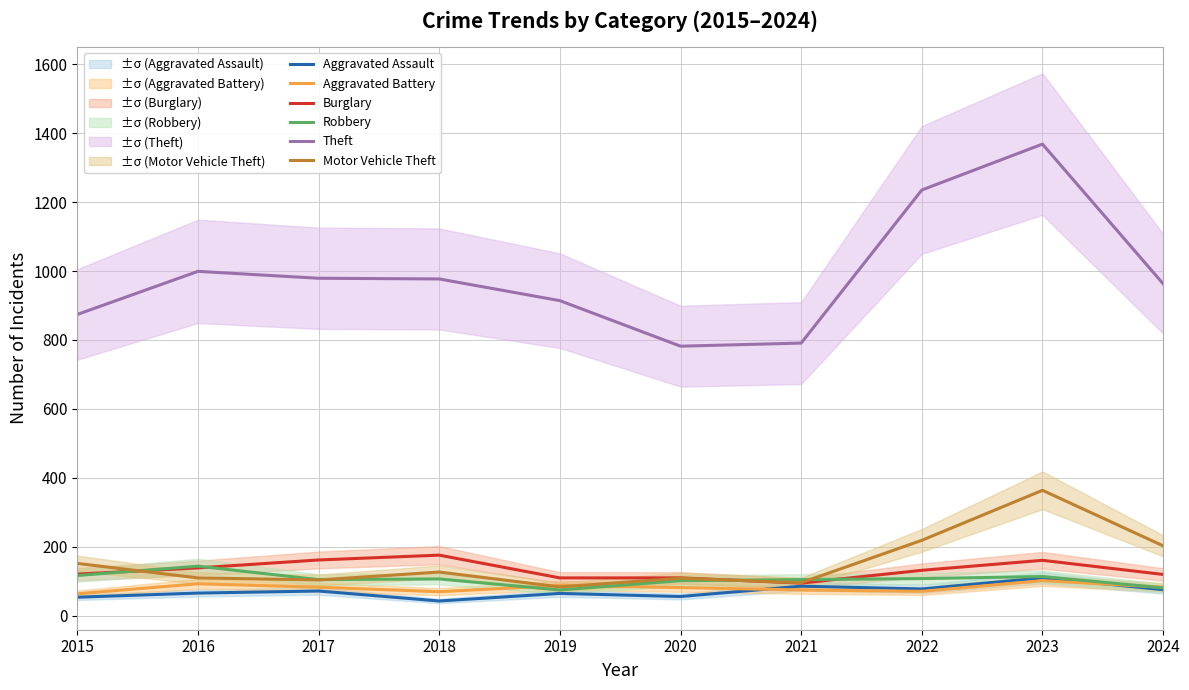

What is the maximum value for Aggravated Battery?

102